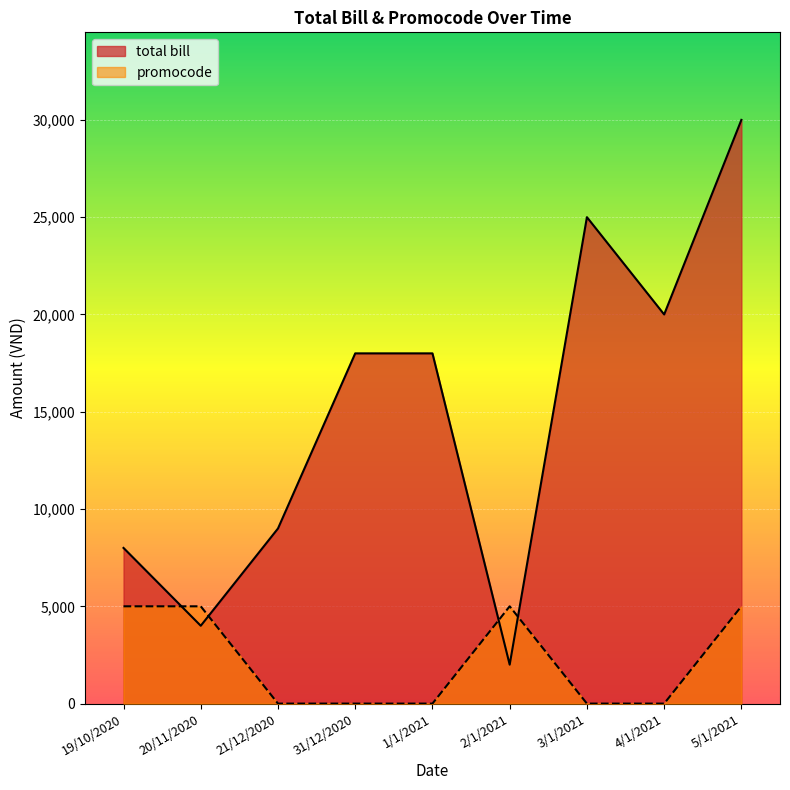

What is the average value of the promocode series?

2222